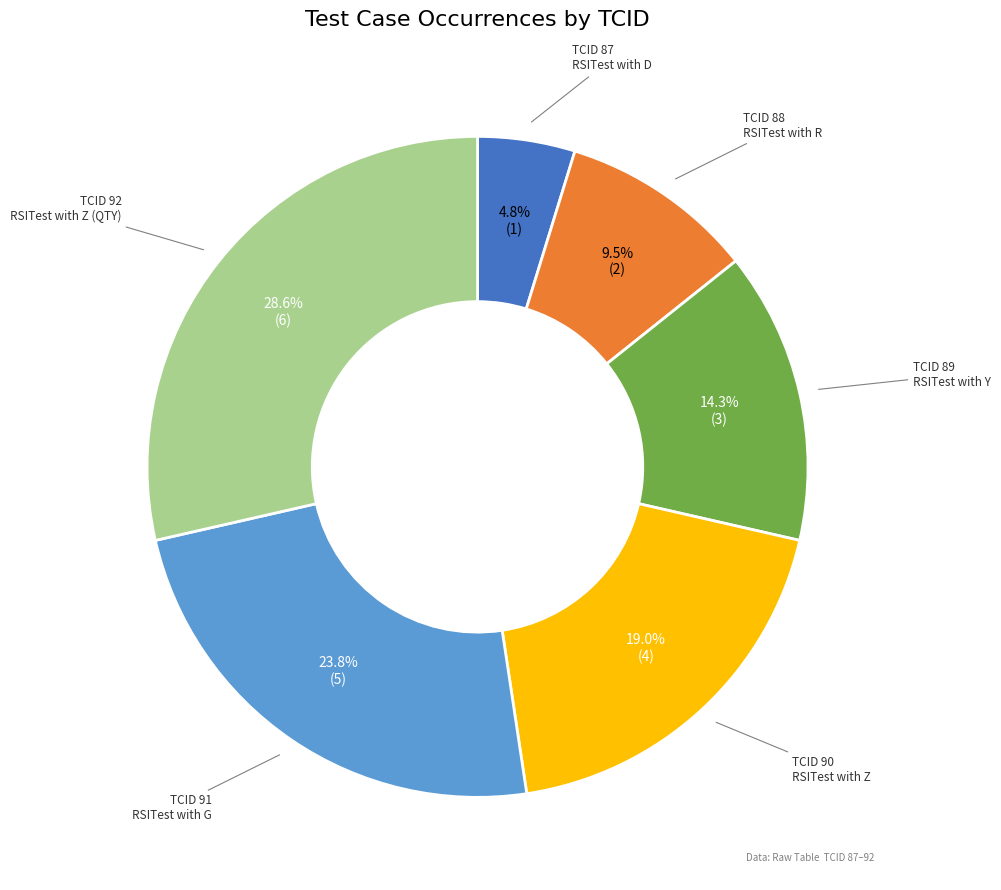

What is the smallest slice in the pie chart?

RSITest with D